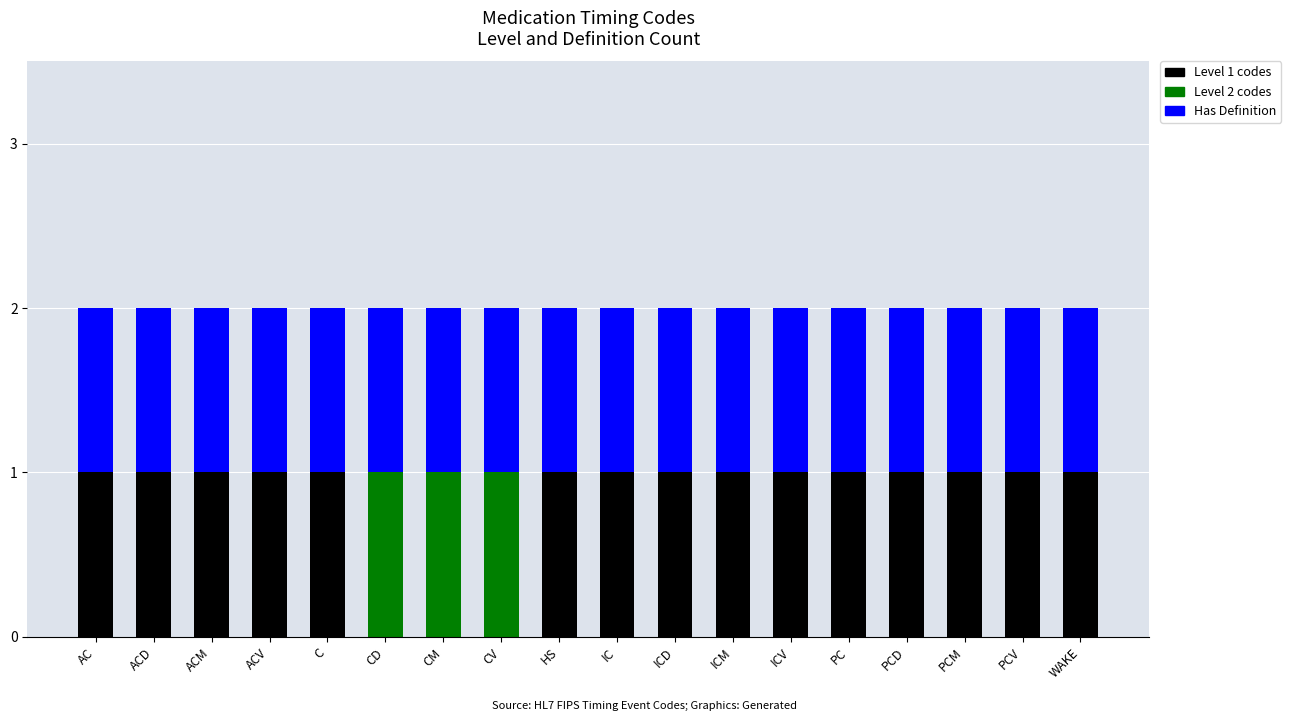

The Level 1 codes series shows 1 at C. True or false?

True